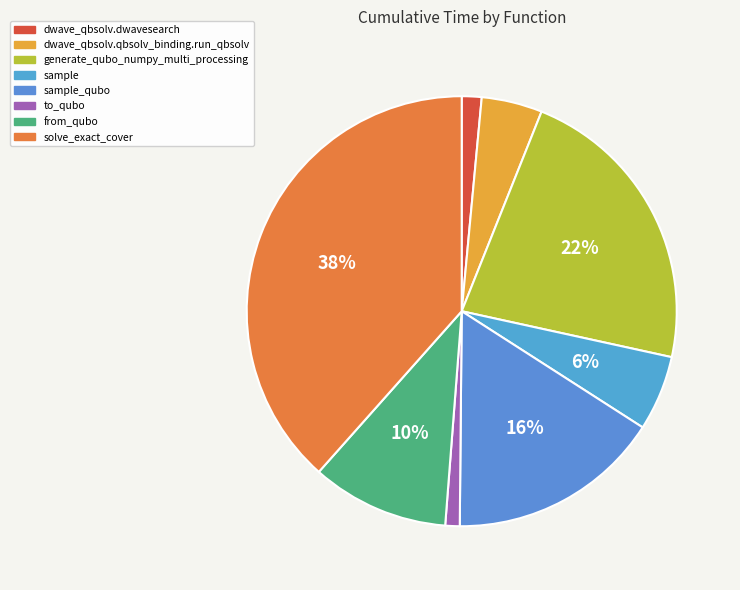

Does any single category account for the majority?

No